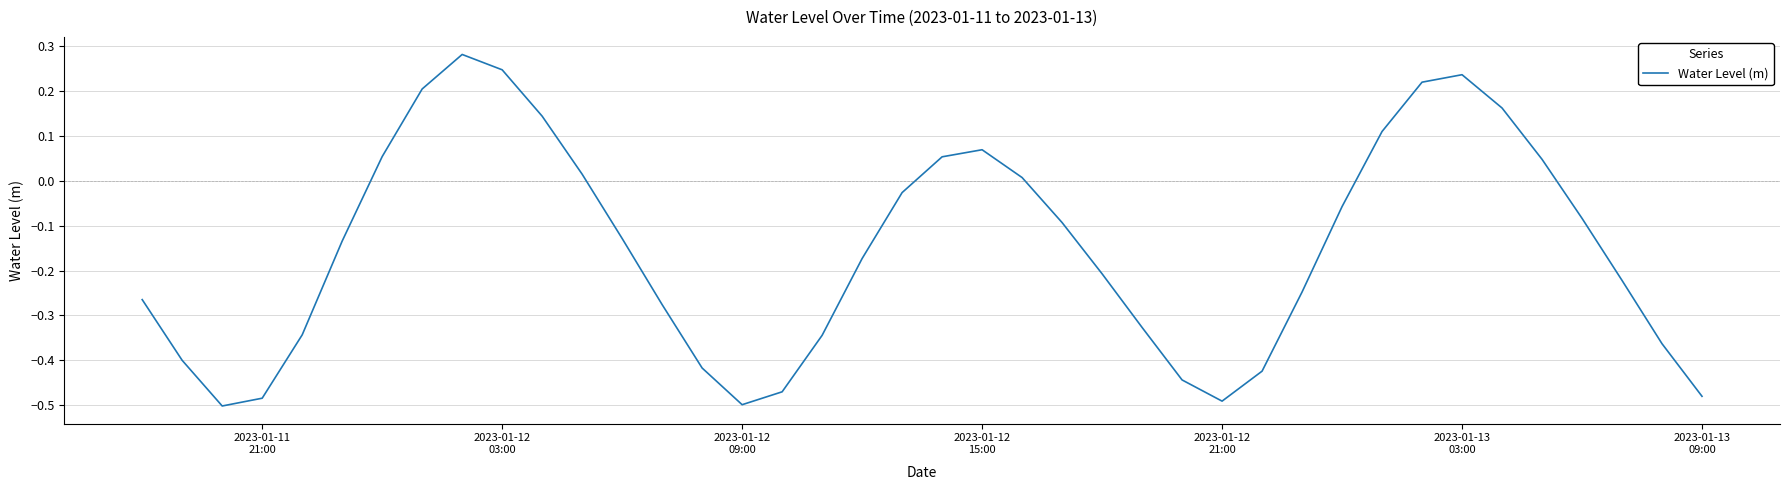

True or false: the data has more than 1 interior local peaks.

True